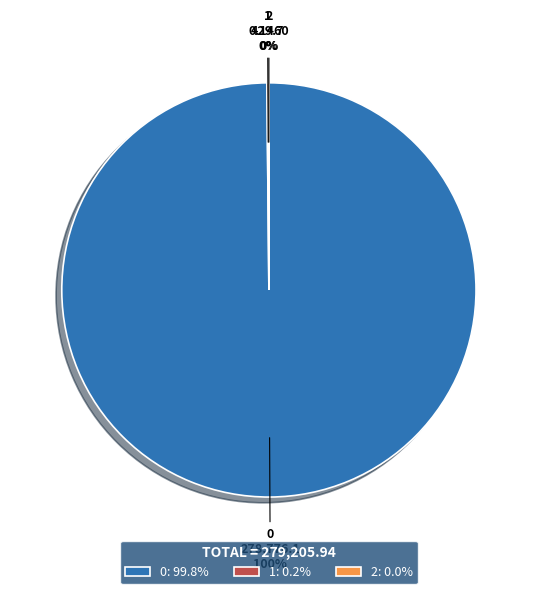

Is there a majority slice in this chart?

Yes